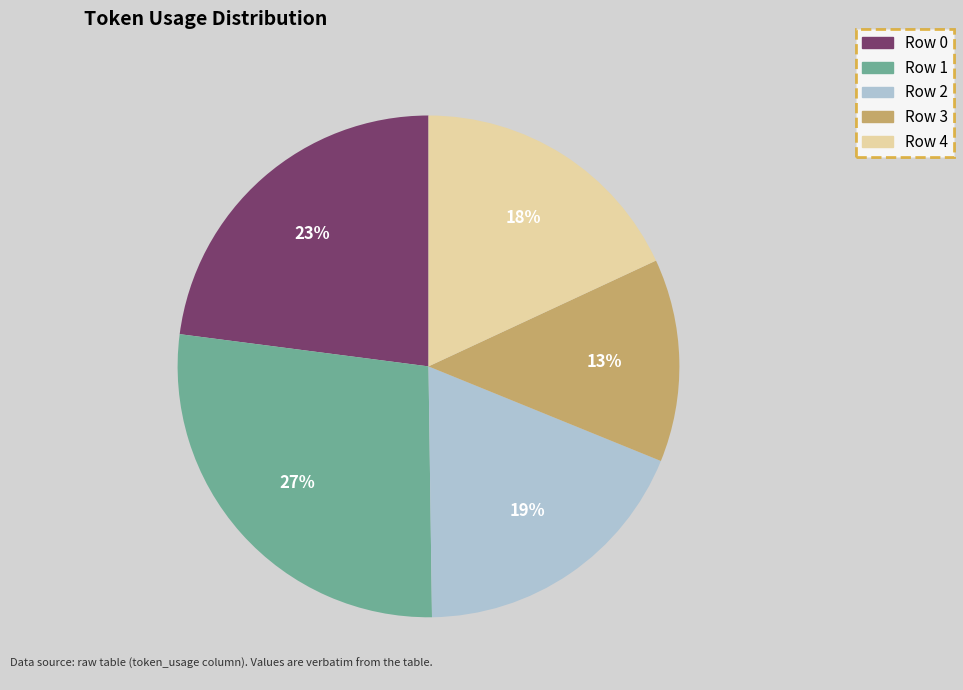

Count the number of slices in the pie.

5